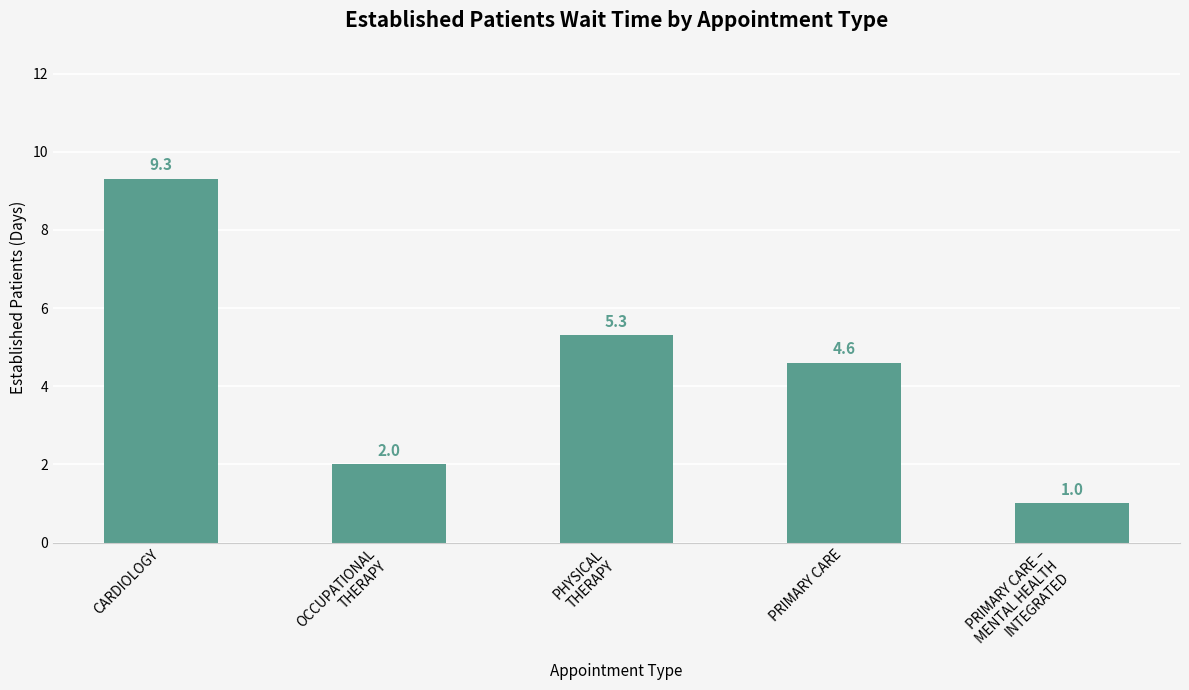

Where does the data first go above 4?

CARDIOLOGY